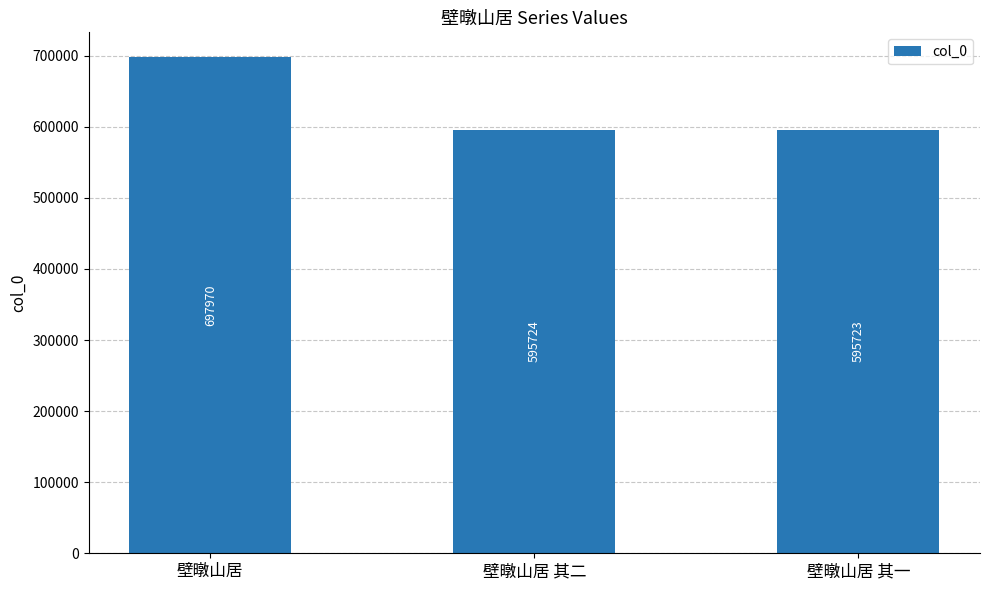

Where does the data first go above 595724?

壁暾山居